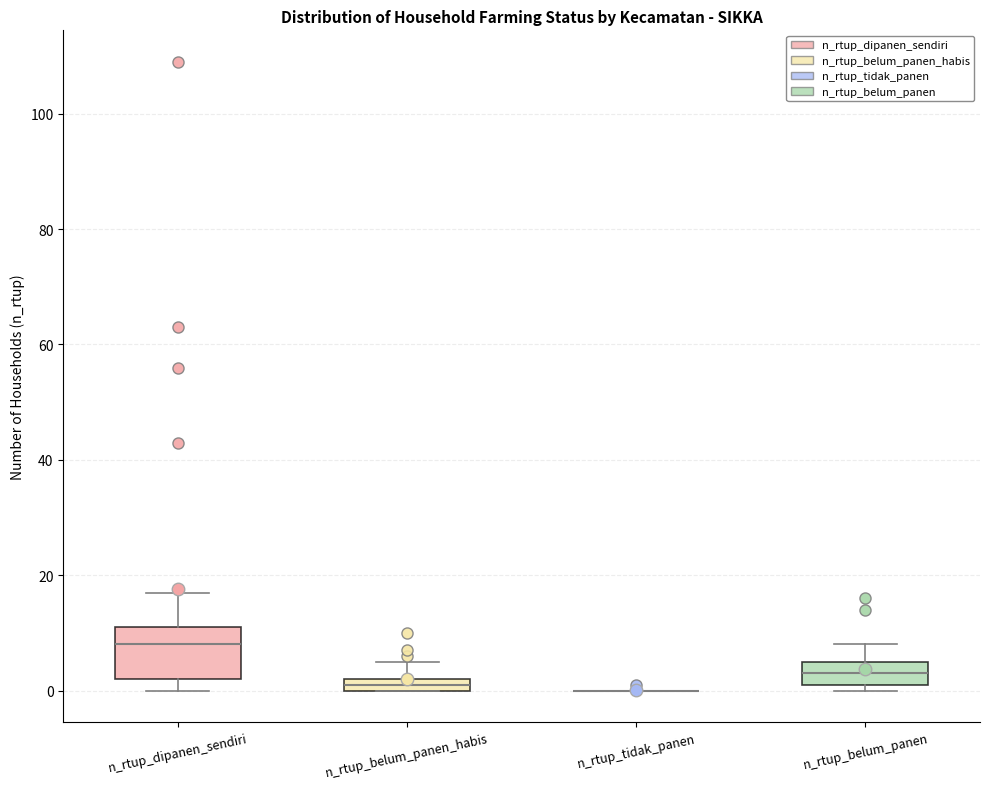

Which box is the tallest, from its lower edge to its upper edge?

n_rtup_dipanen_sendiri